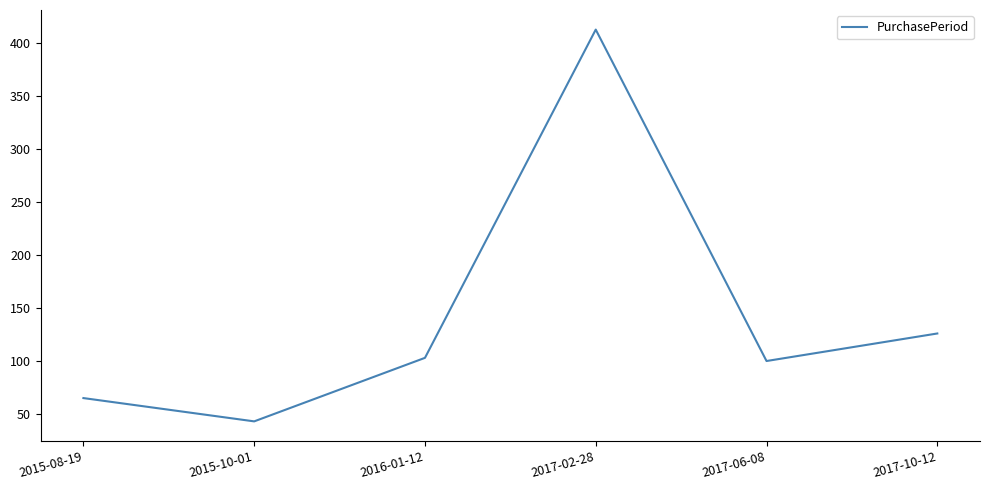

At which category does the data reach its first local peak?

2017-02-28